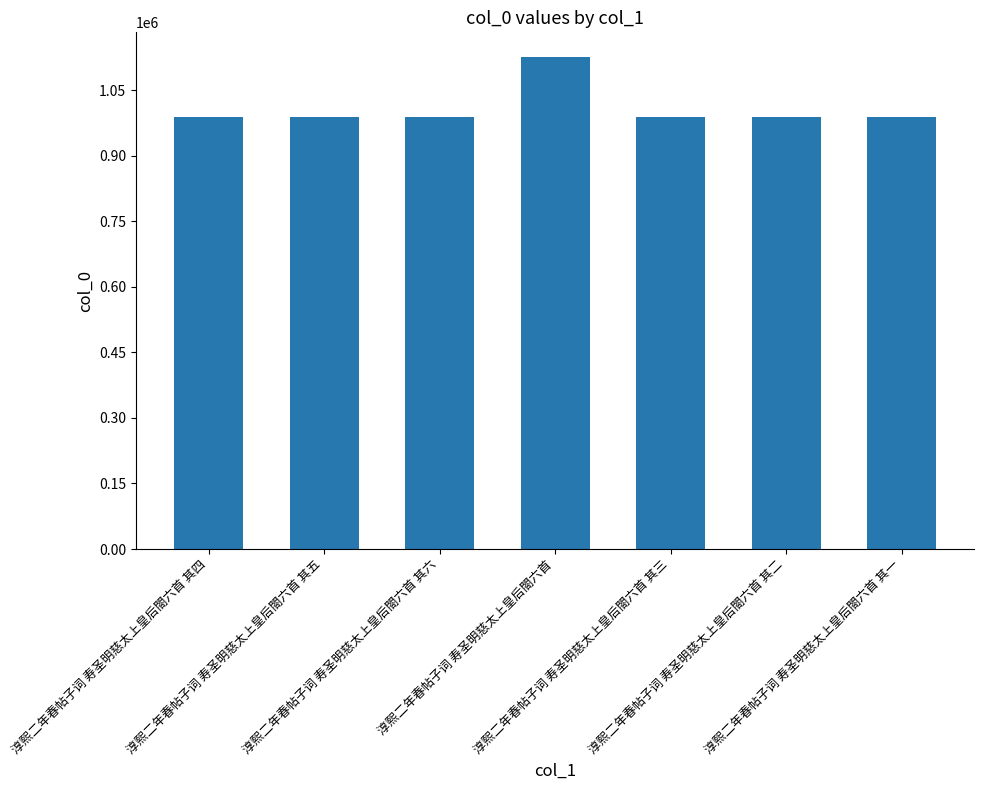

What is the difference between the maximum and minimum values?

138011